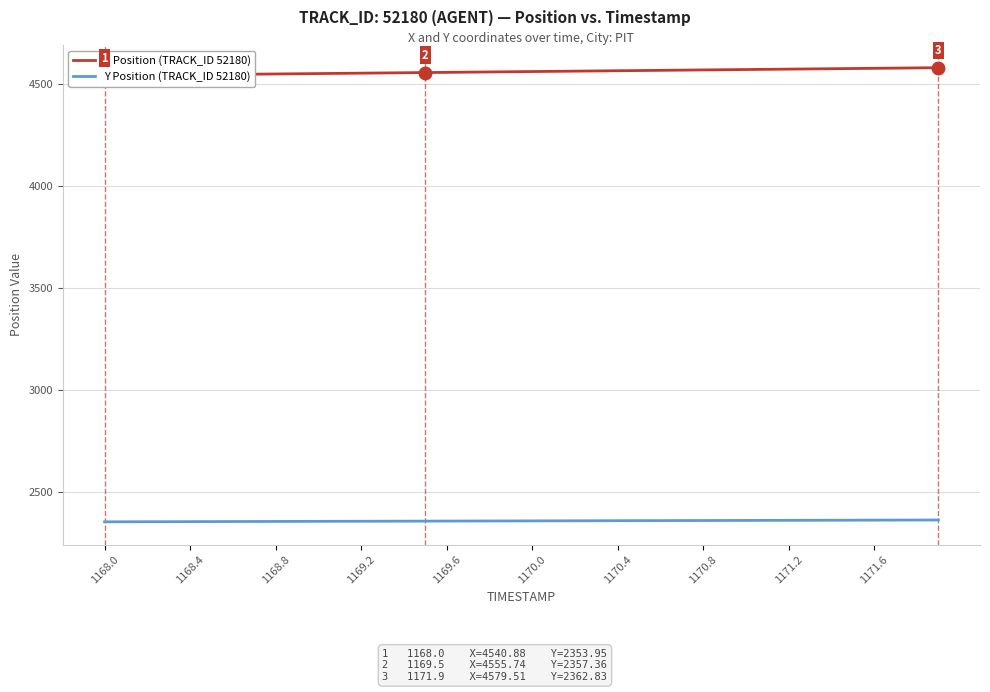

What is the difference between the second highest and minimum values in the X Position (TRACK_ID 52180) series?

37.6